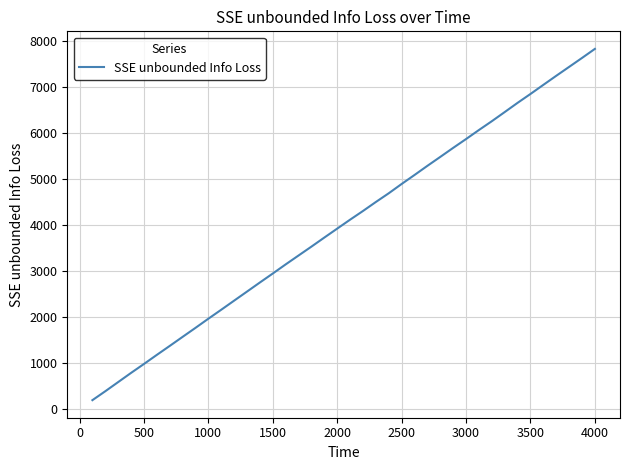

Count the number of data series in this chart.

1